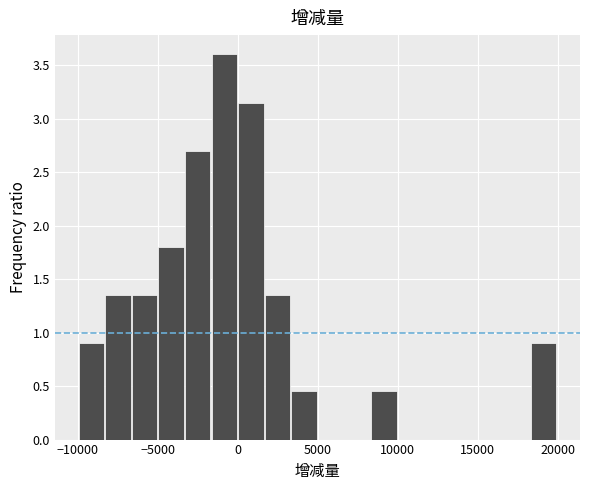

Around what value on the x-axis is the tallest bar? Give the approximate position of its centre, as read against the axis.

-1000